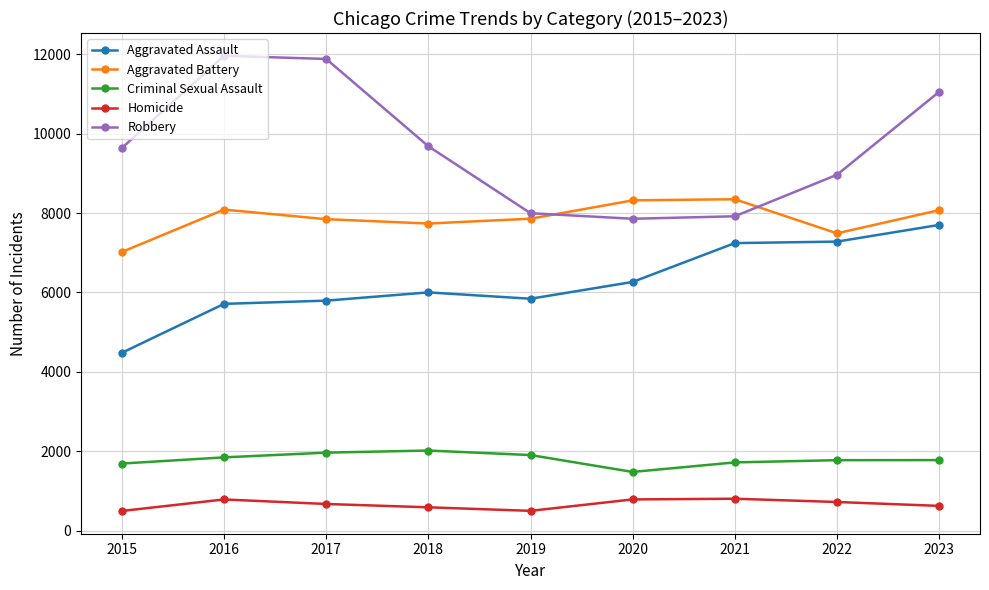

True or false: Homicide has a value of 499 at 2019.

True